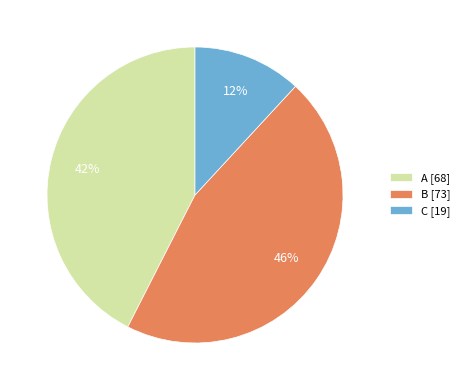

To the nearest percent, what portion does B [73] represent?

46%